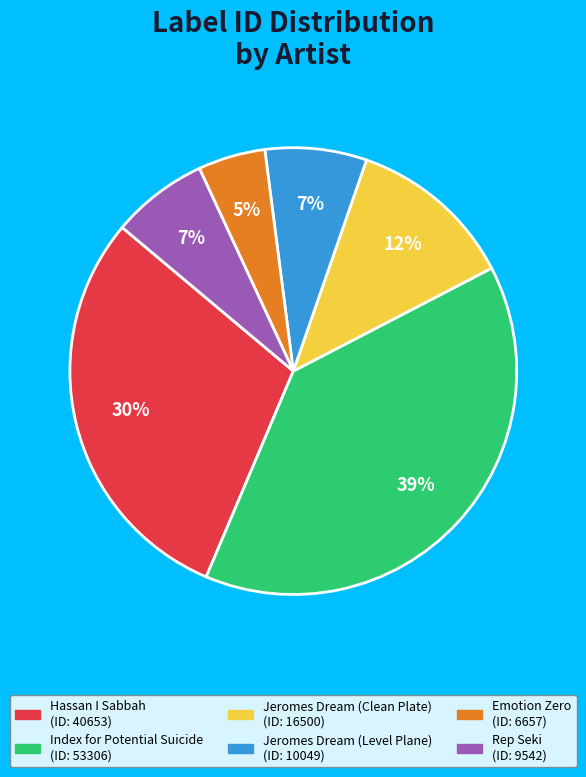

Does any single category account for the majority?

No